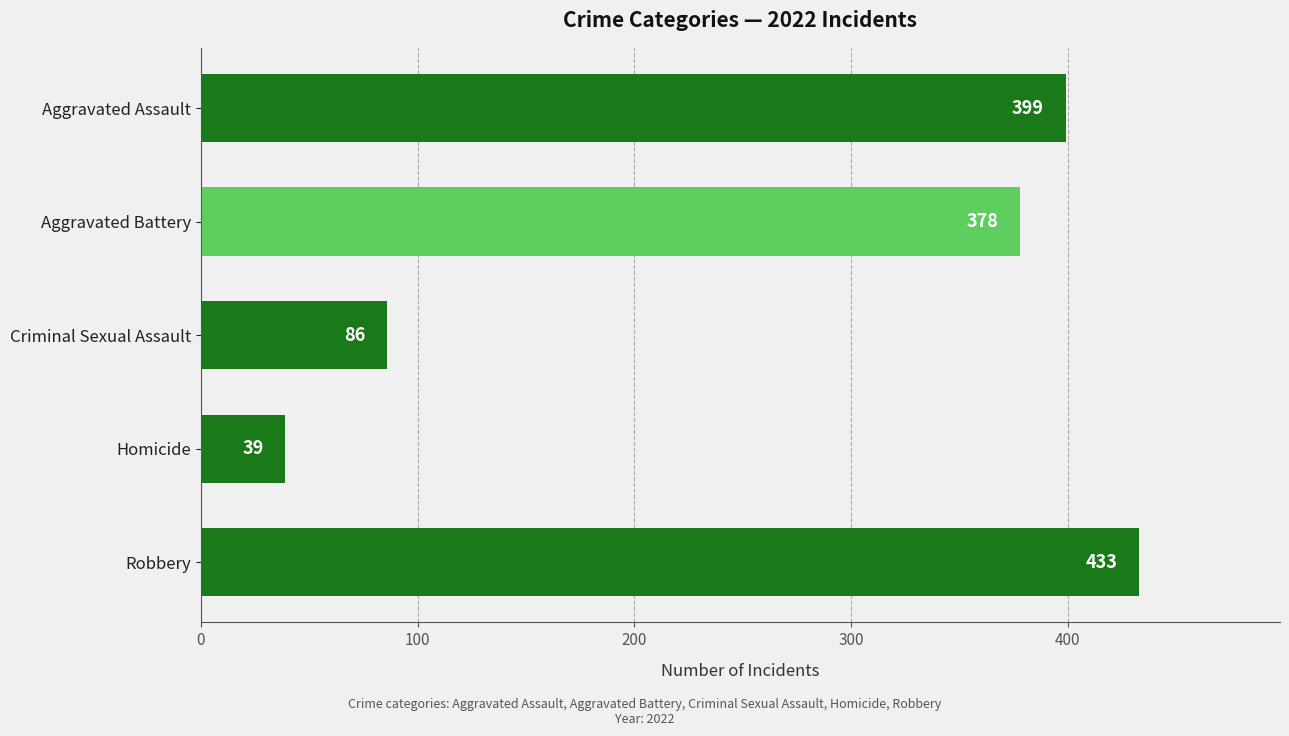

What is the average value?

267